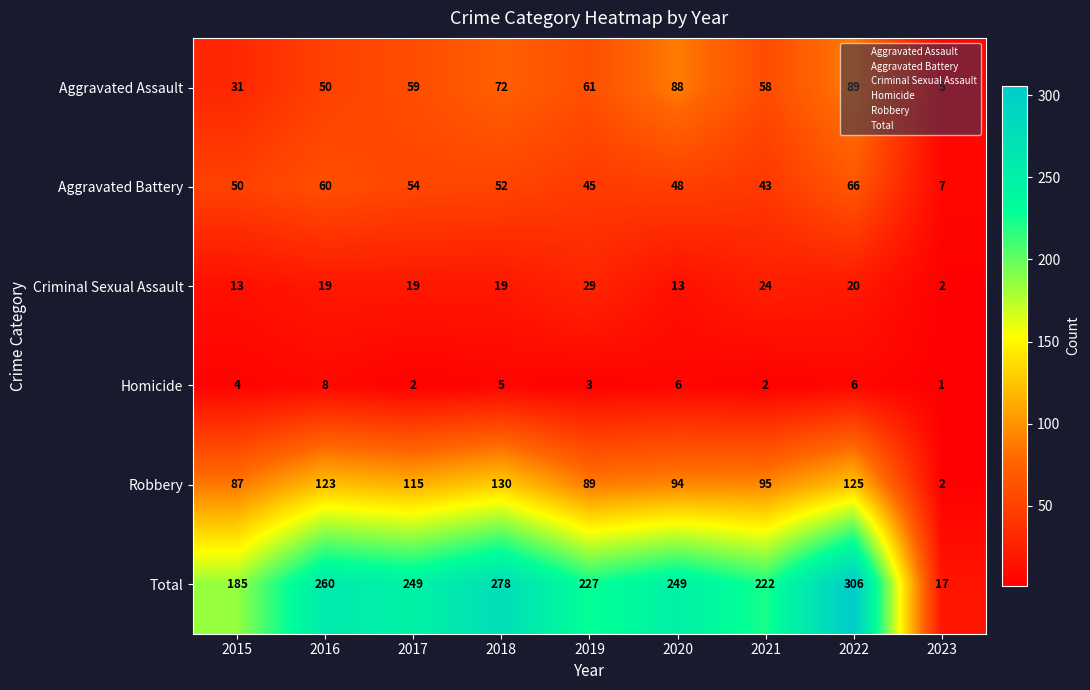

True or false: Criminal Sexual Assault has a value of 20 at 2022.

True